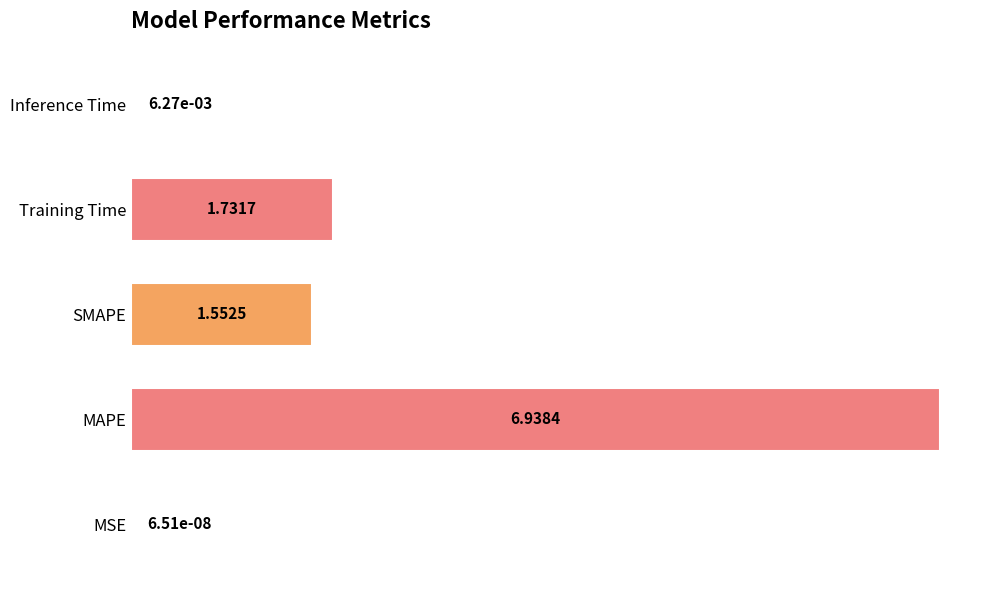

Count the number of data series in this chart.

1